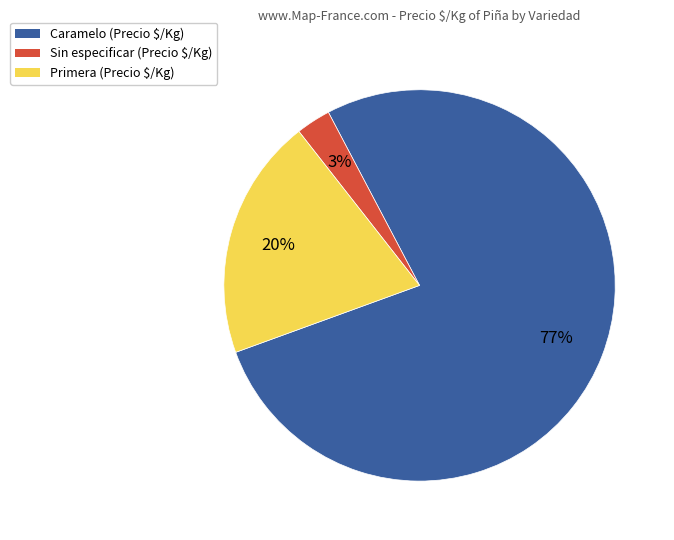

True or false: Primera accounts for 8% of the total.

False